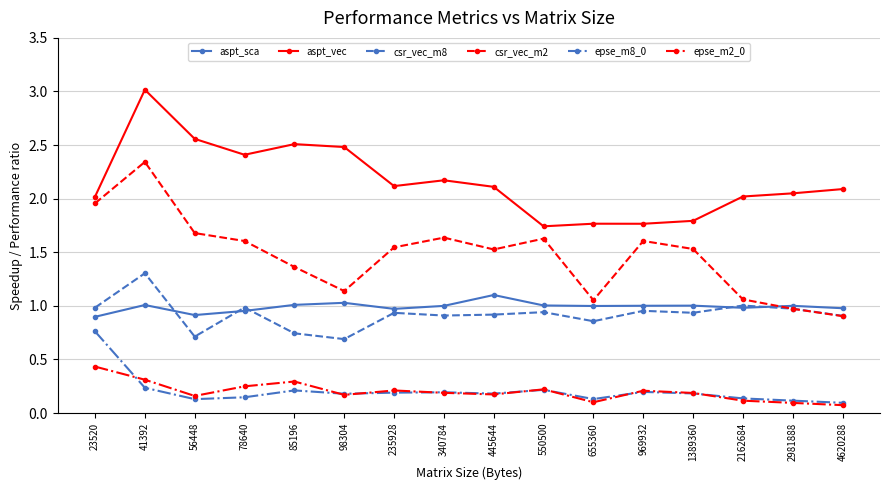

True or false: aspt_vec and csr_vec_m8 cross at least once.

False